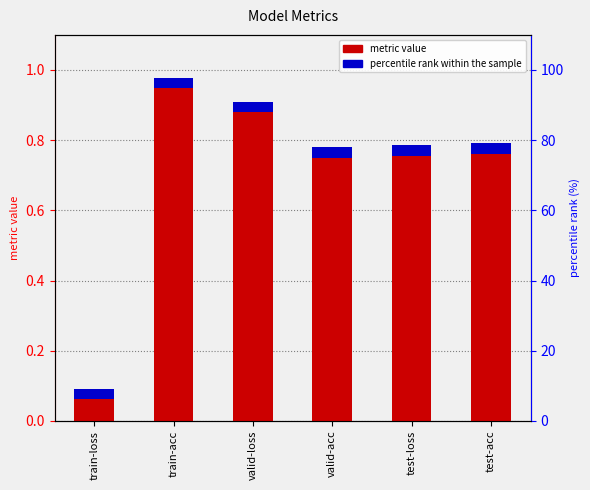

What is the sum of all percentile rank within the sample values?

18.0